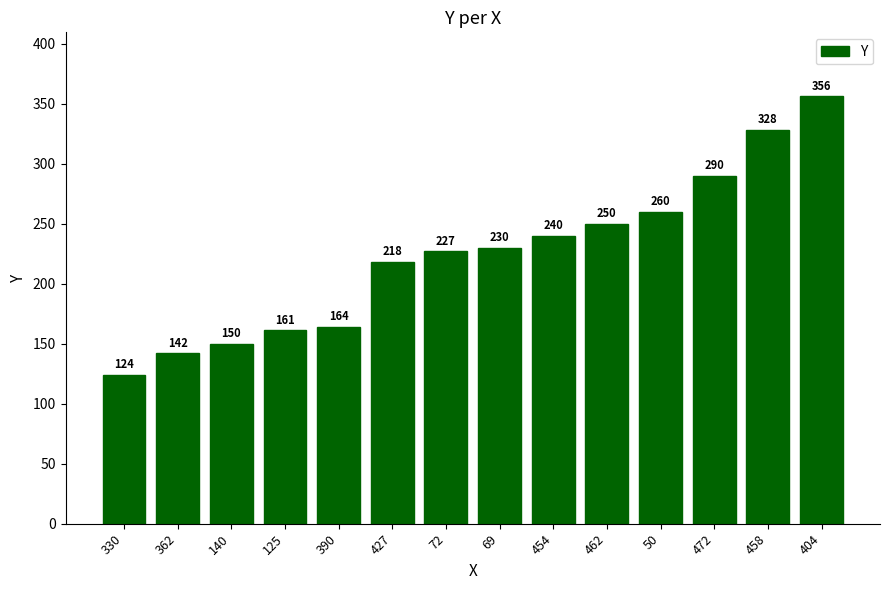

What is the difference between the maximum and minimum values?

232